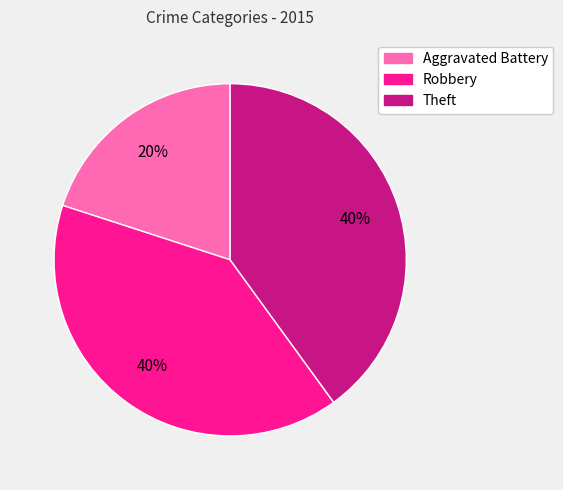

To the nearest percent, what portion does Robbery represent?

40%